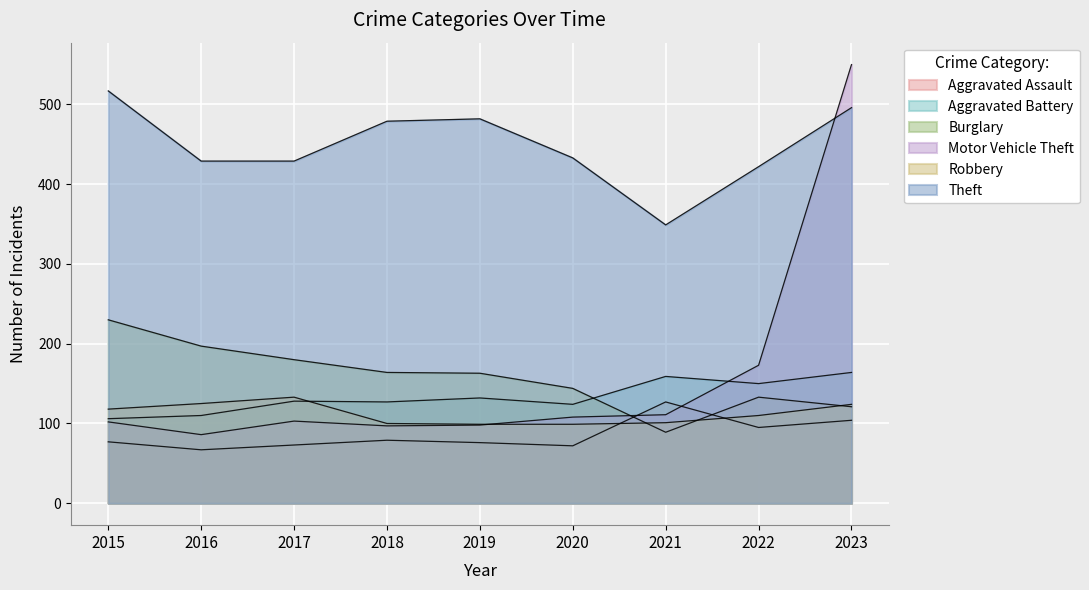

Which series ends up on top after the final intersection of Theft and Motor Vehicle Theft?

Motor Vehicle Theft